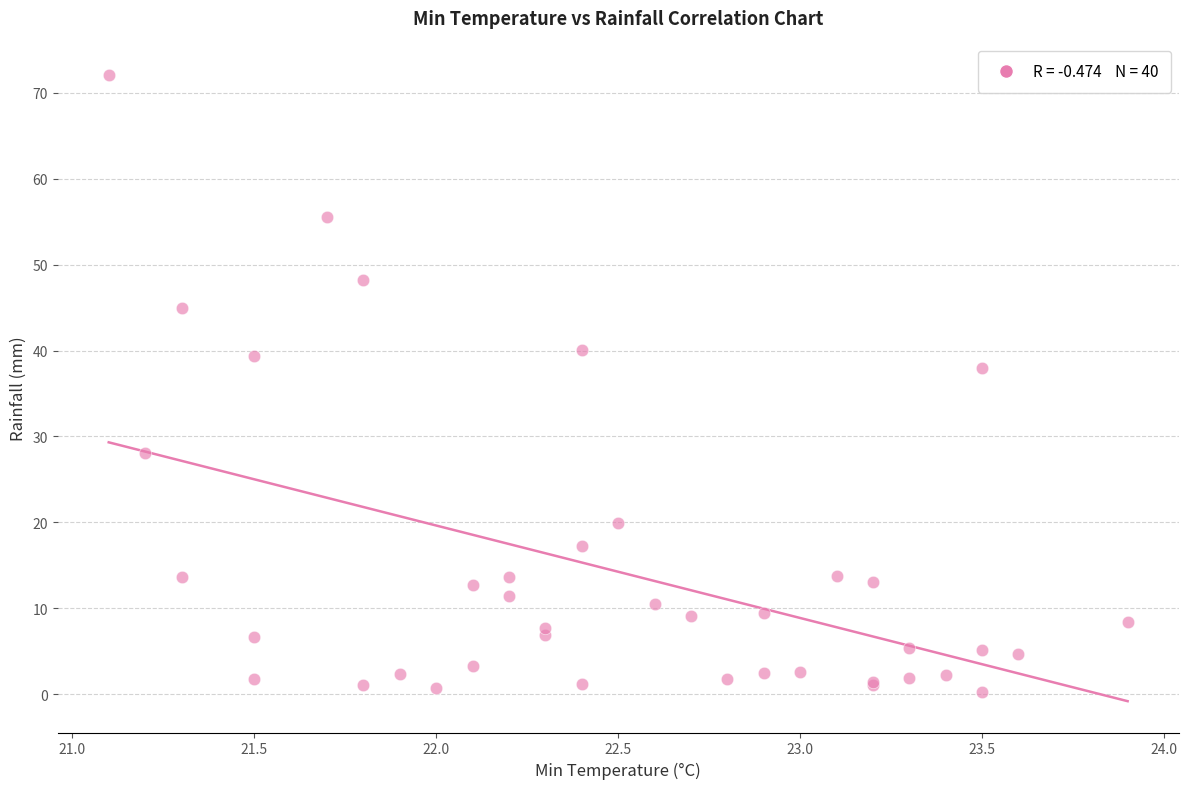

What Y value in the scatter plot is closest to 36?

38.0